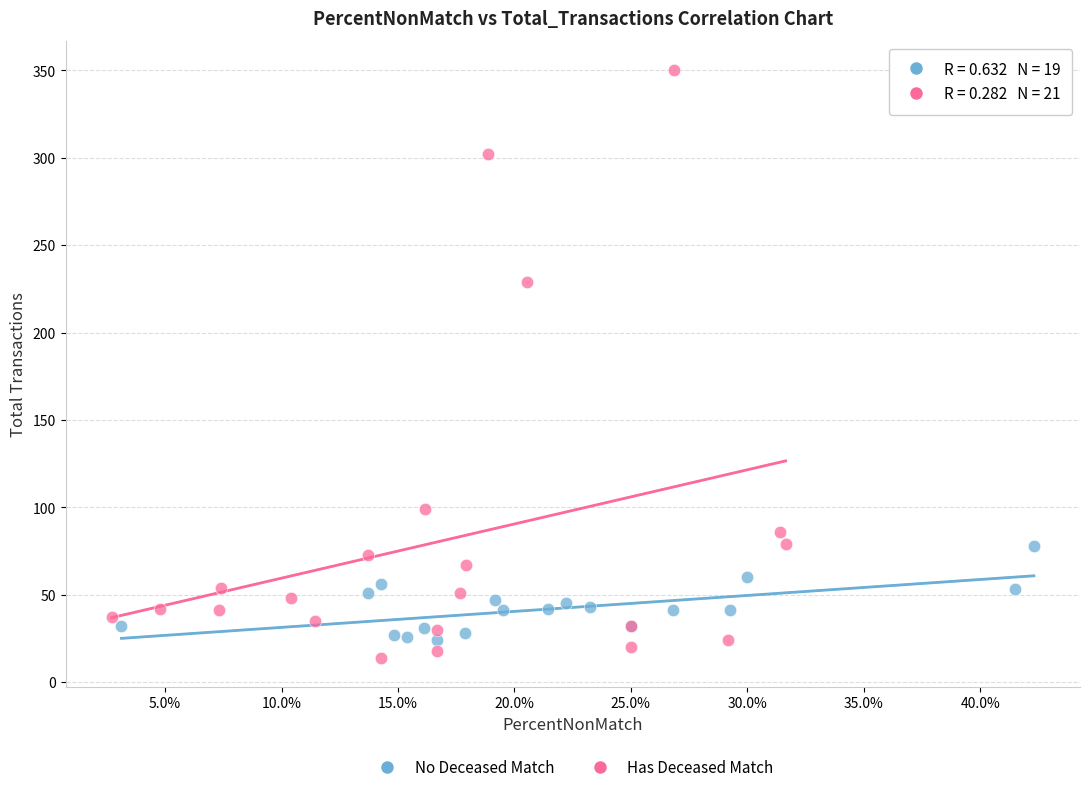

Which series has the widest spread of Y values?

Has Deceased Match